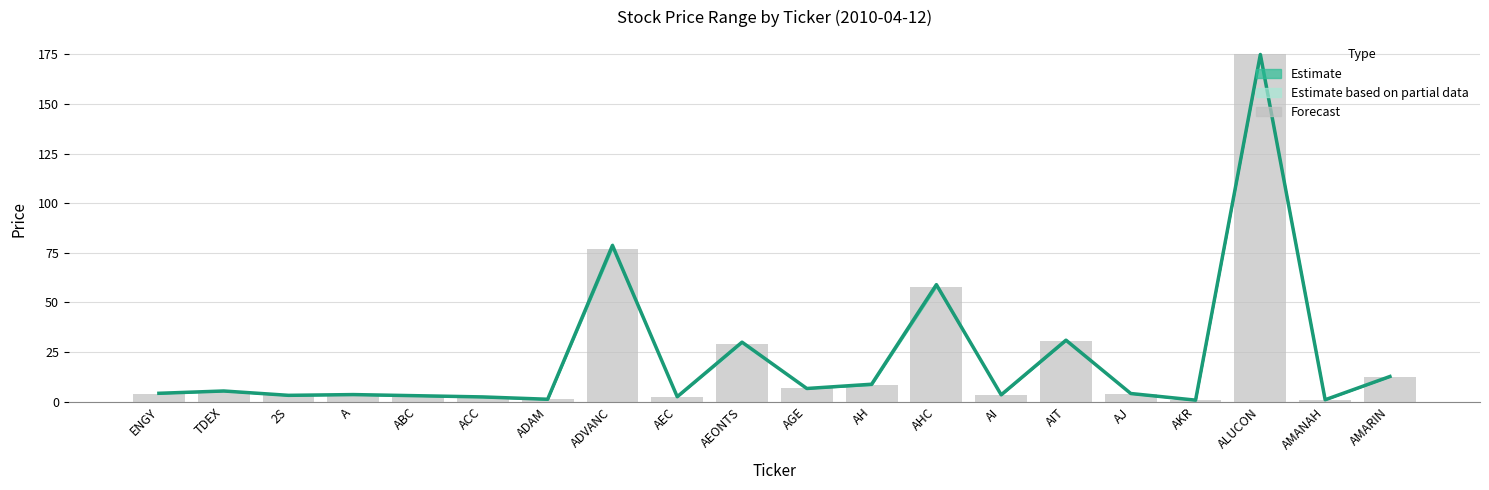

Are the bars grouped side by side (vs. stacked)?

Yes